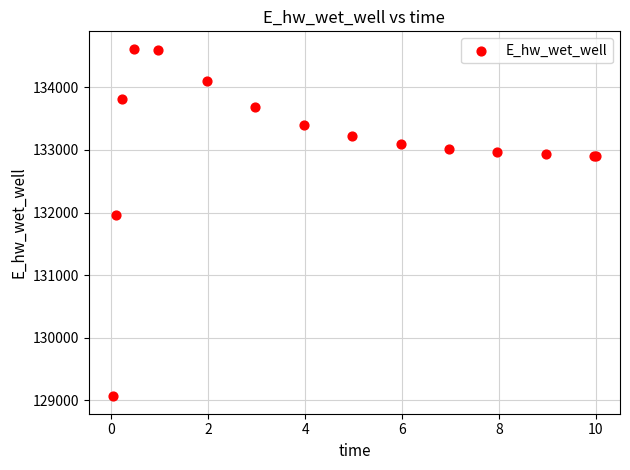

What Y value in the scatter plot is closest to 131840?

131960.7